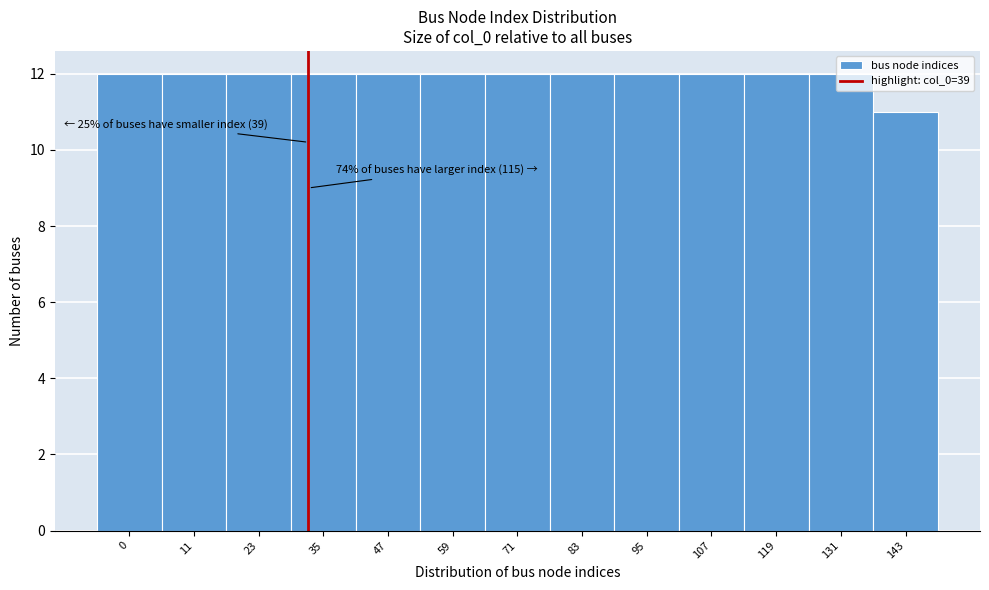

What is the minimum value shown in the chart?

11